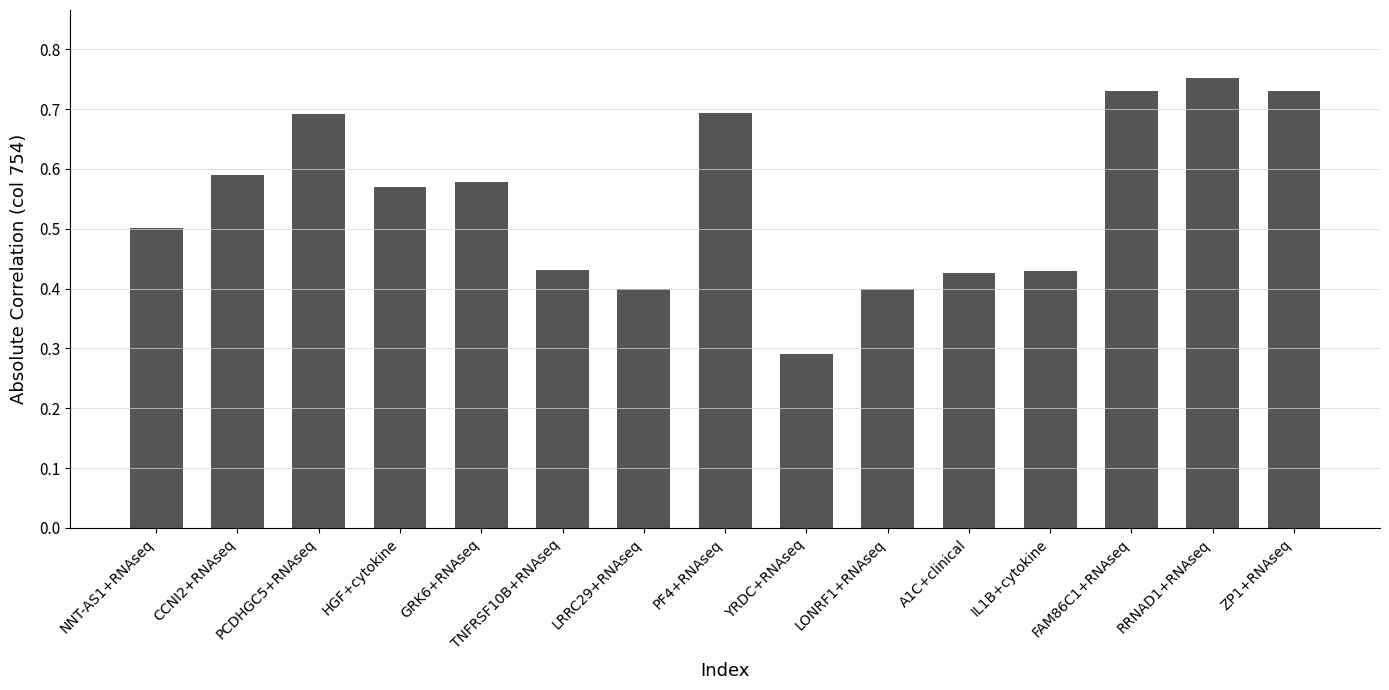

What is the label of the 7th bar from the left?

LRRC29+RNAseq